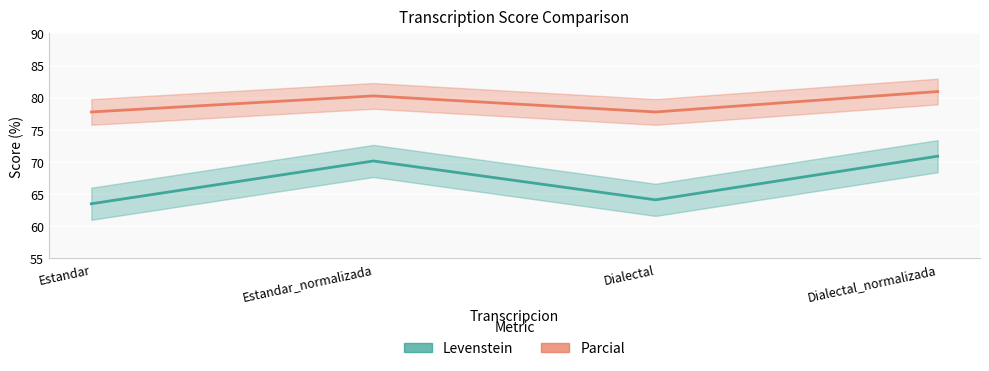

True or false: Parcial and Levenstein intersect in this chart.

False